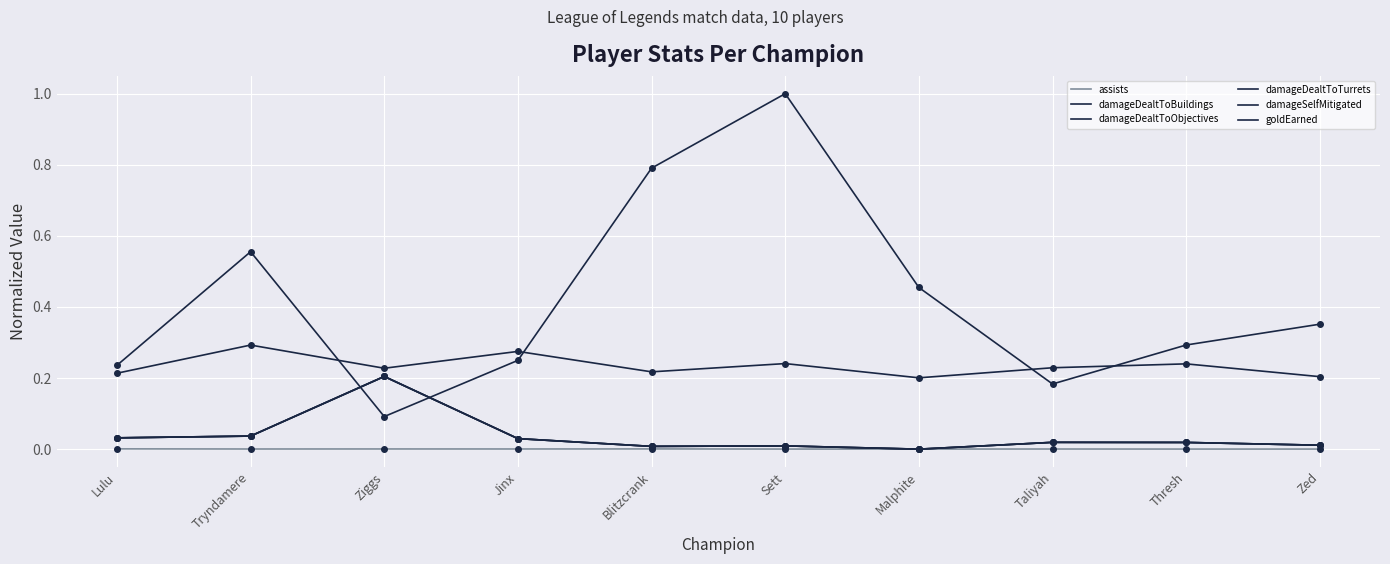

How many interior local valleys does the damageDealtToObjectives series have?

2